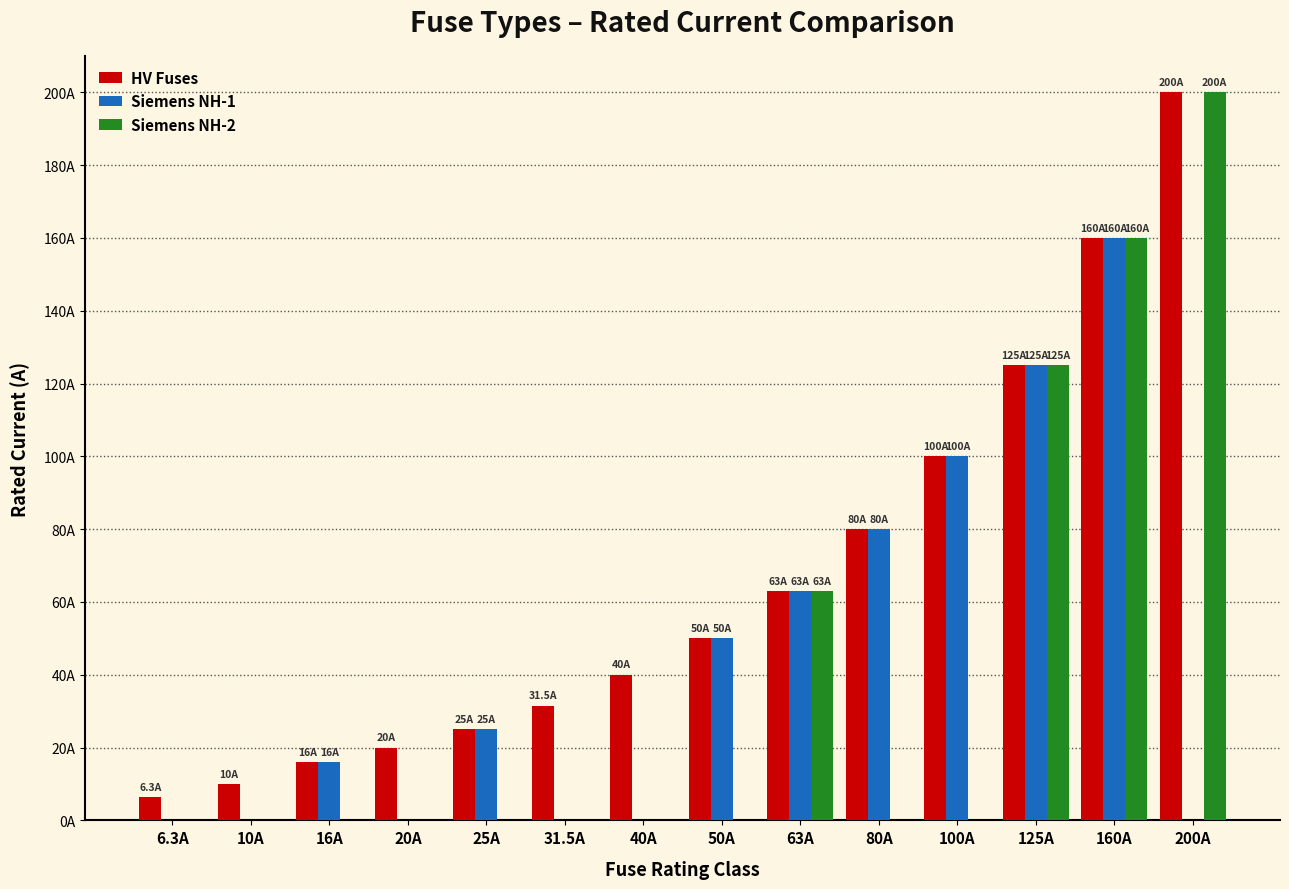

List the series in order of their peak value, lowest first.

Siemens NH-1, HV Fuses, Siemens NH-2